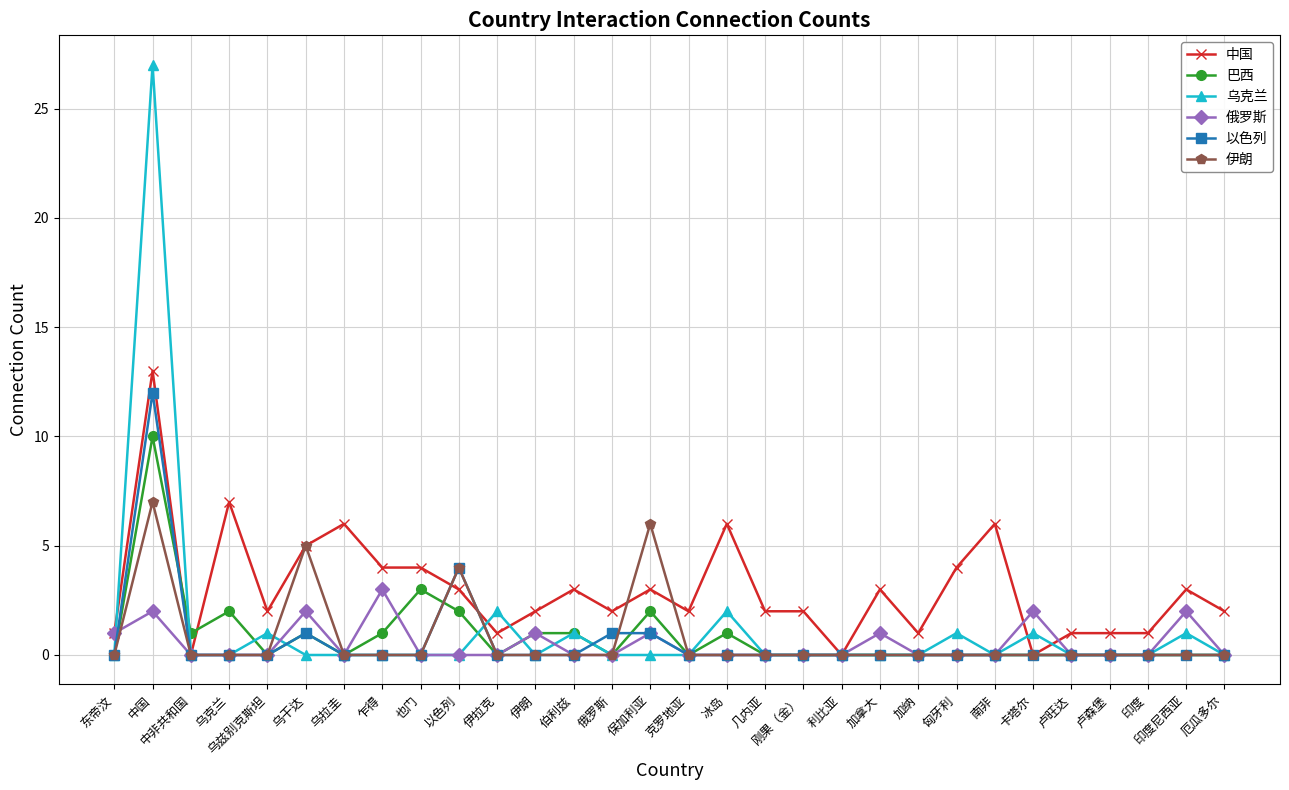

Is the value of 以色列 at 克罗地亚 greater than the value of 中国 at 卢旺达?

No